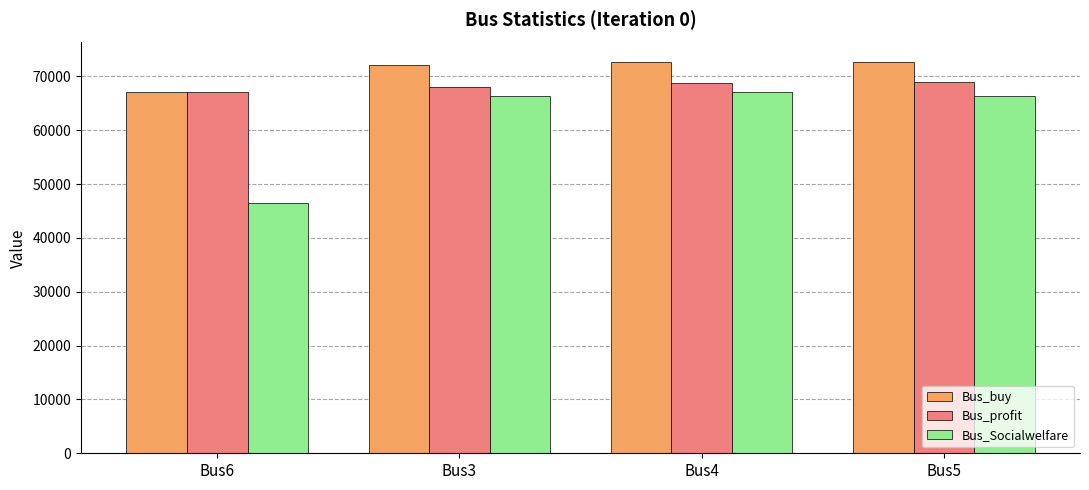

What is the label of the 3rd bar from the left?

Bus4